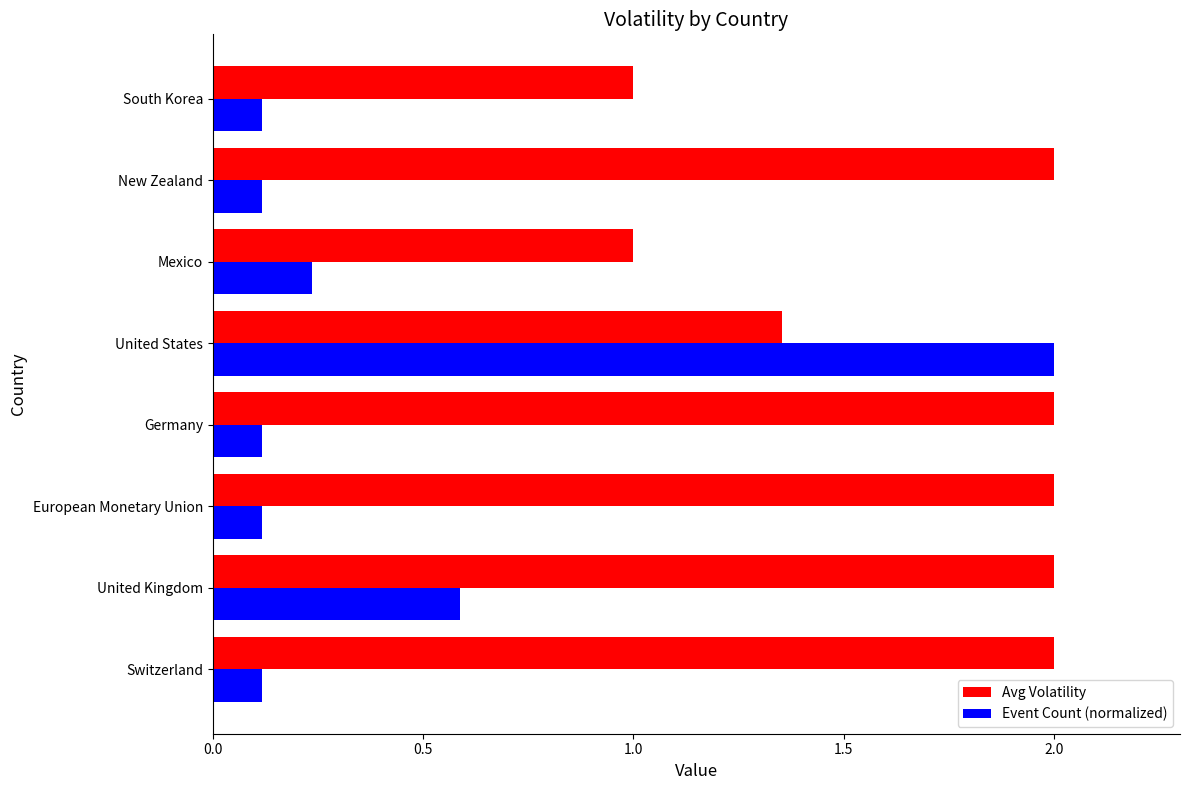

The Event Count (normalized) series shows 0.6 at United Kingdom. True or false?

True